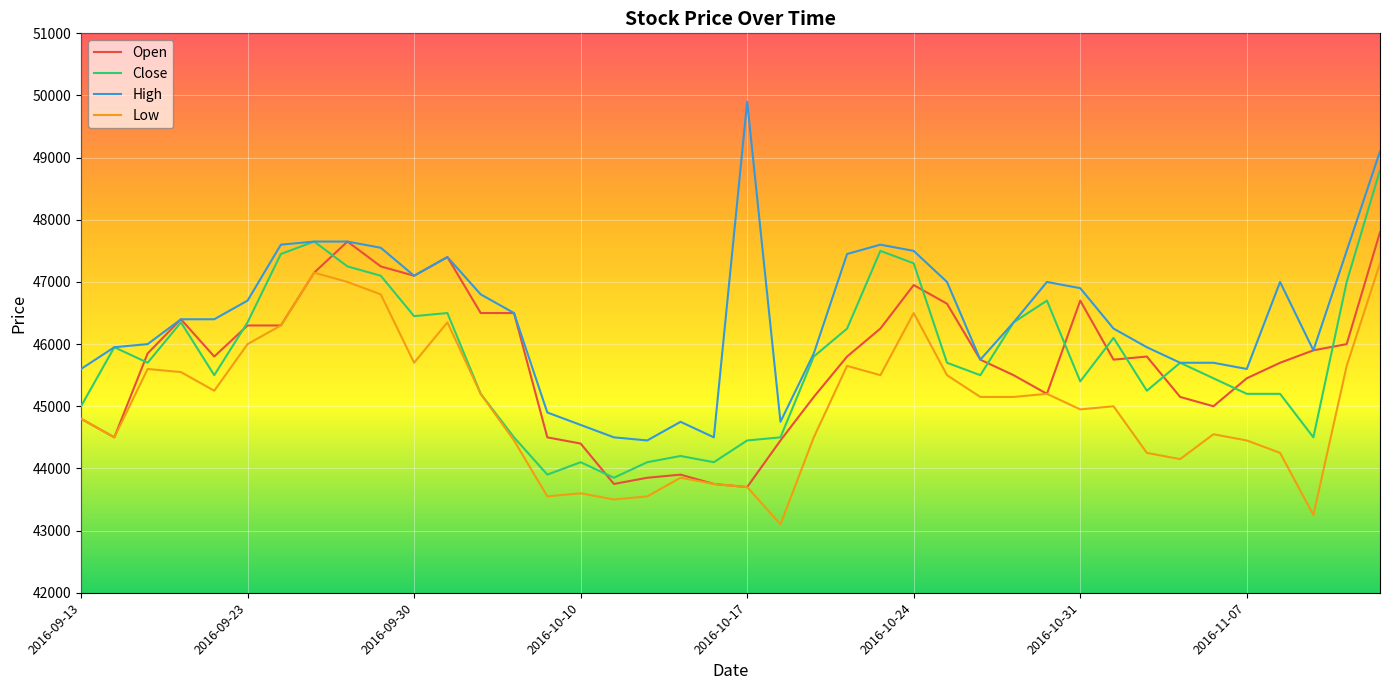

Which series has the largest range (max minus min)?

High